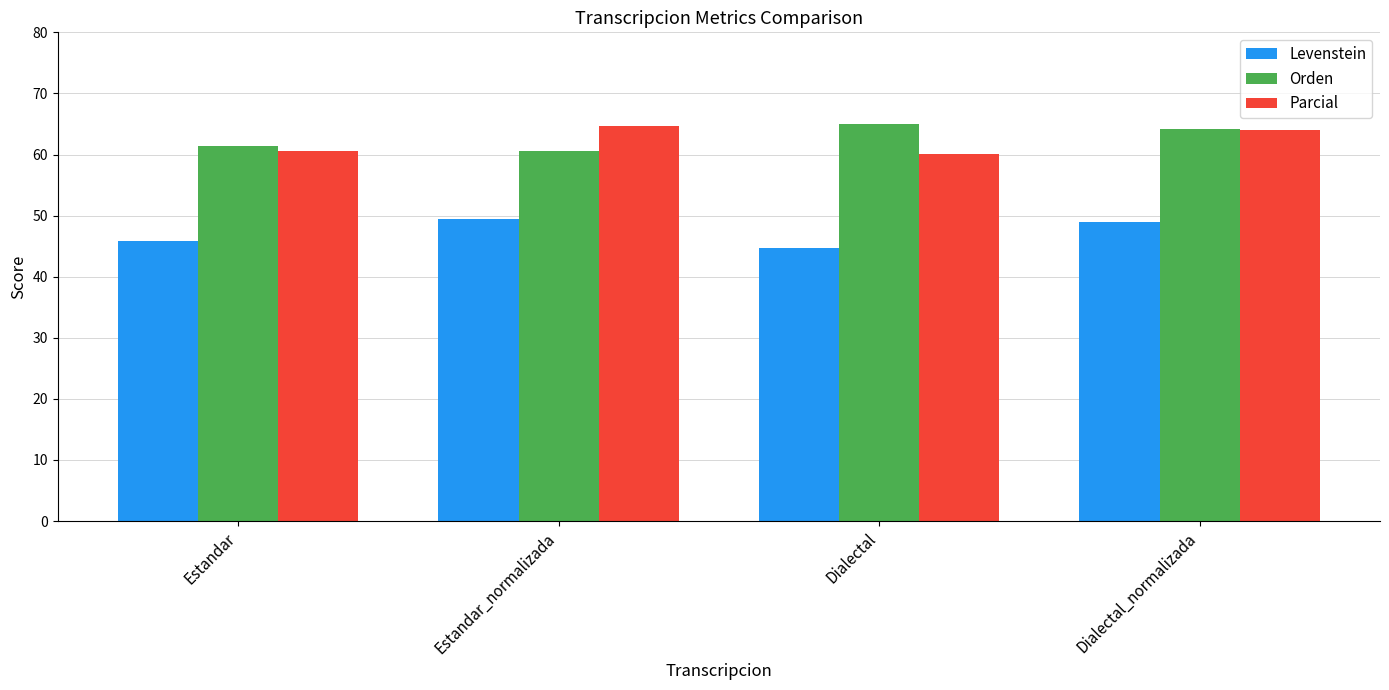

Where does the Levenstein series first go above 49?

Estandar_normalizada